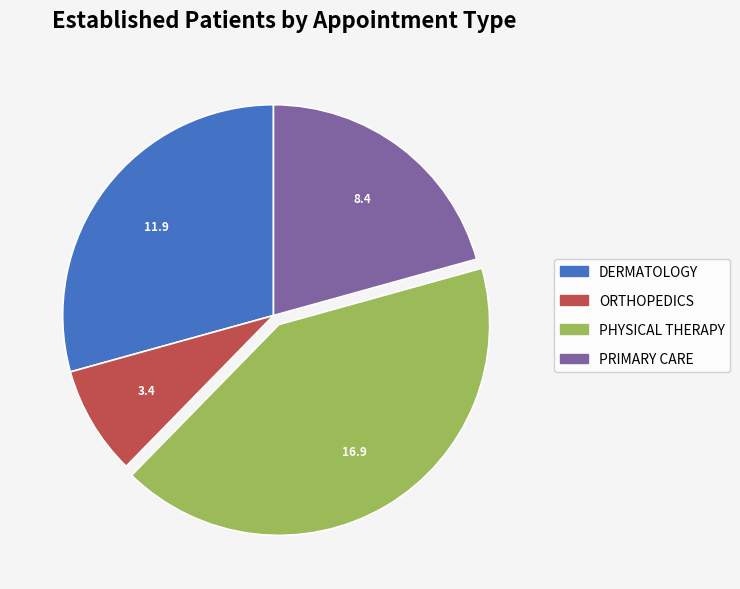

Between PRIMARY CARE and DERMATOLOGY, which is larger?

DERMATOLOGY